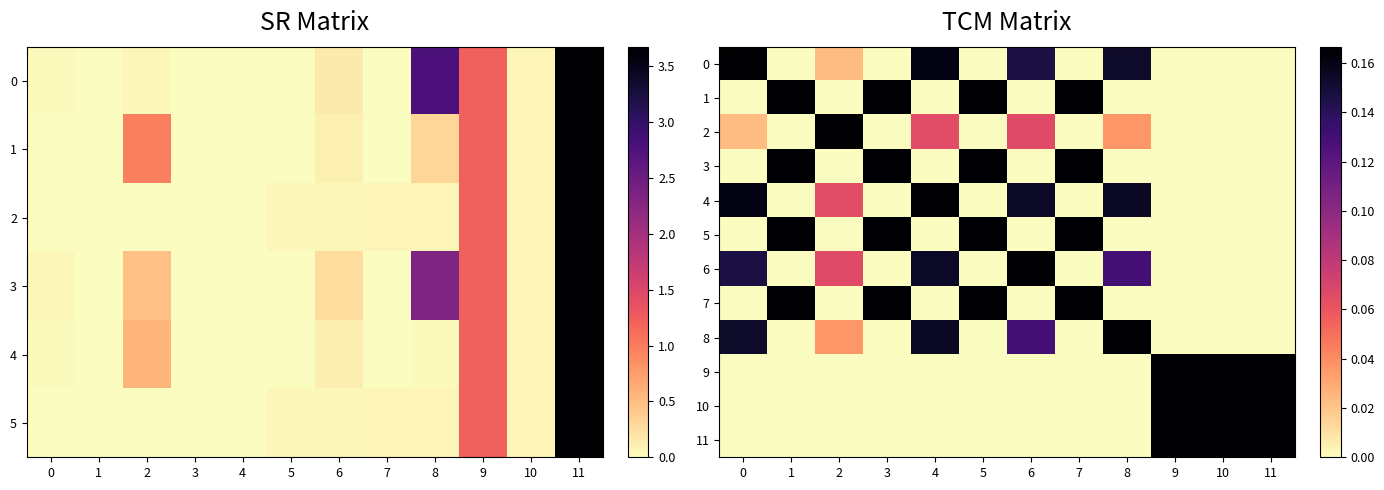

The 10 series shows 0.2 at 10. True or false?

True